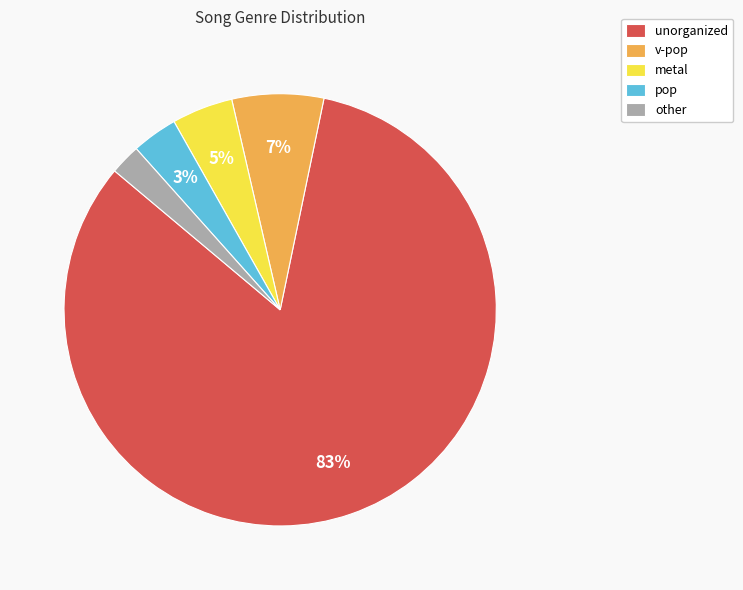

Rank the categories by value from lowest to highest.

other, pop, metal, v-pop, unorganized